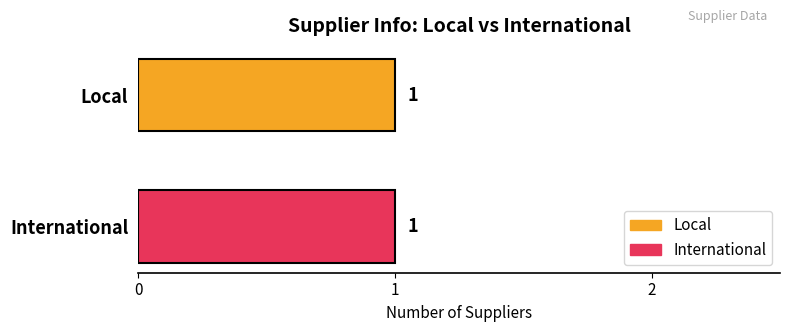

Which series has the largest total across all categories?

International